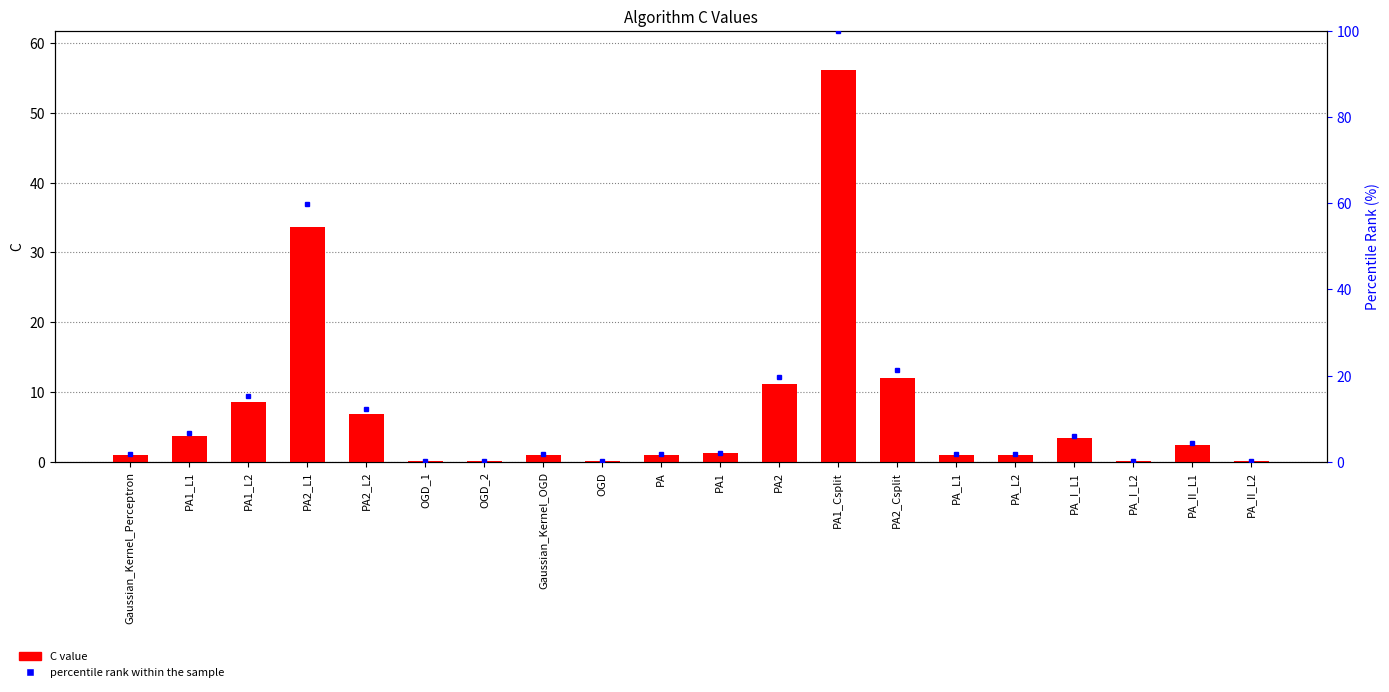

Between PA_L1 and PA_L2, which is larger?

PA_L1